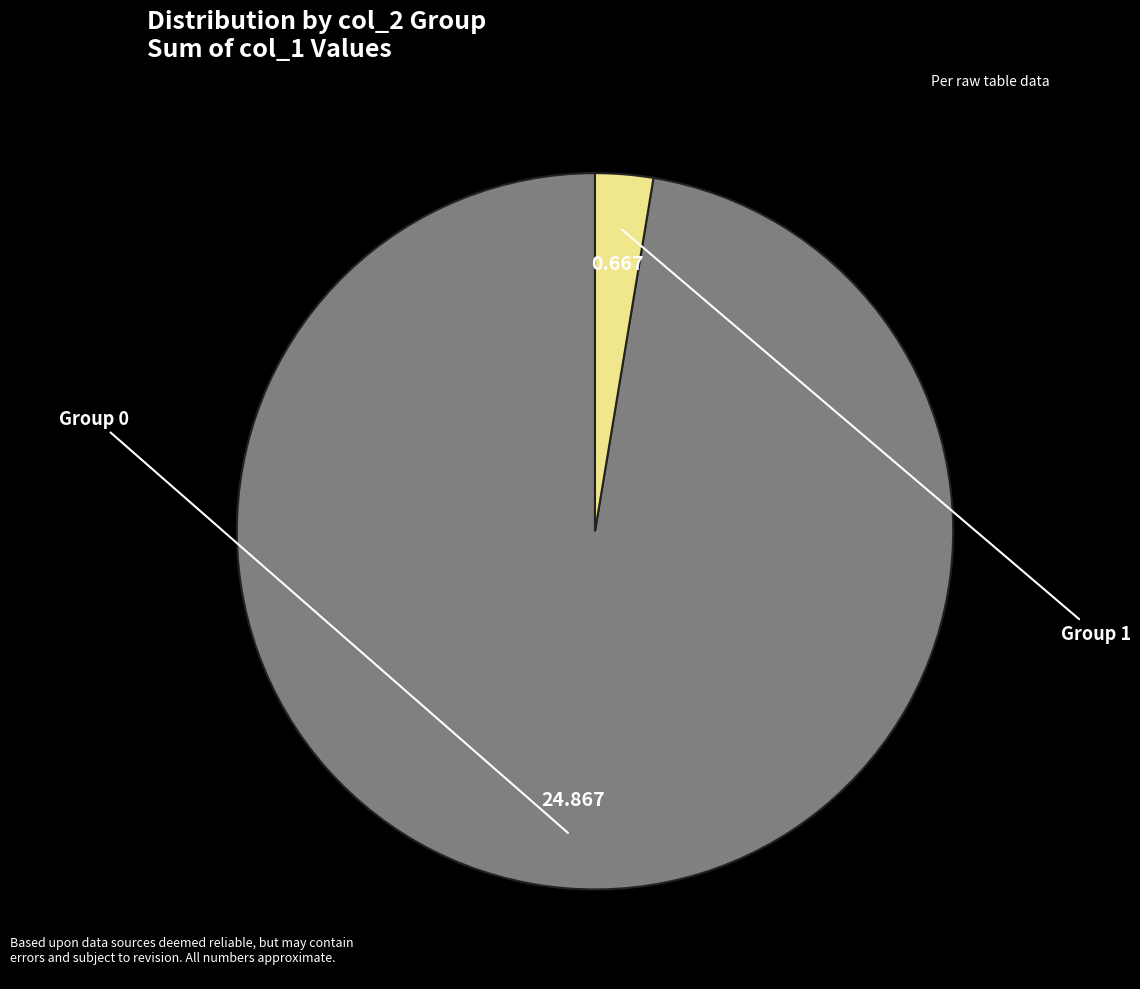

How many segments does this pie chart have?

2